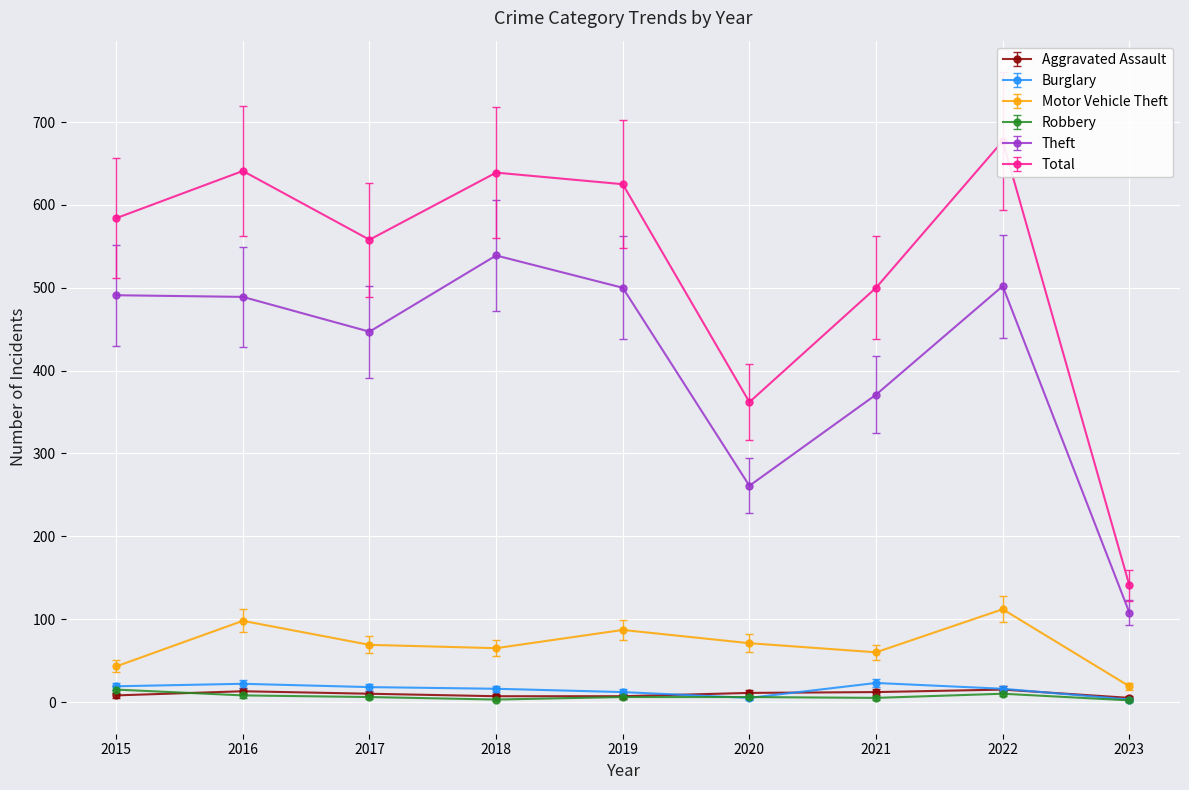

Is it true that Burglary equals 38.3 at 2016?

False